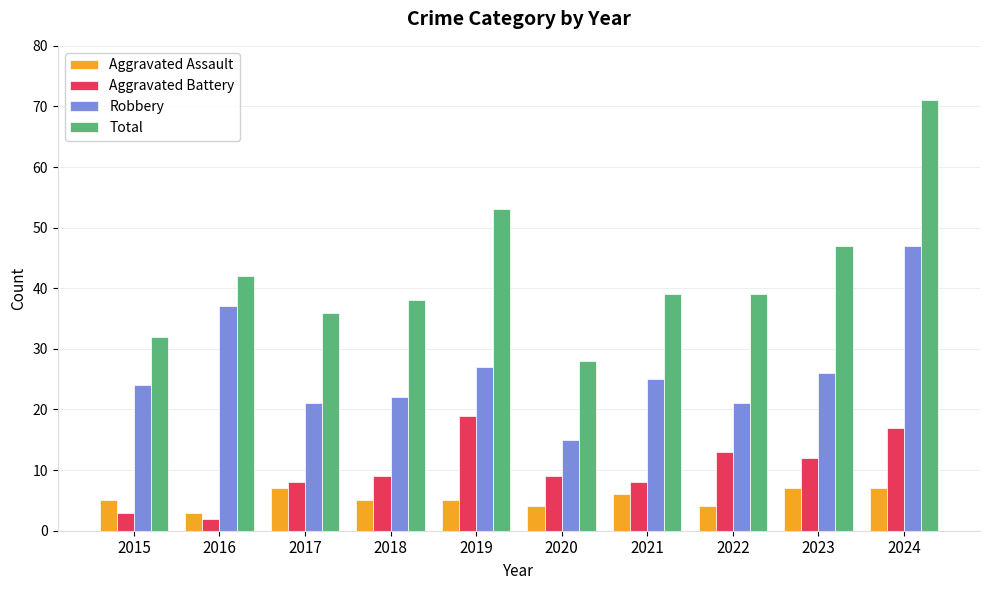

What is the highest value of the Aggravated Battery series?

19